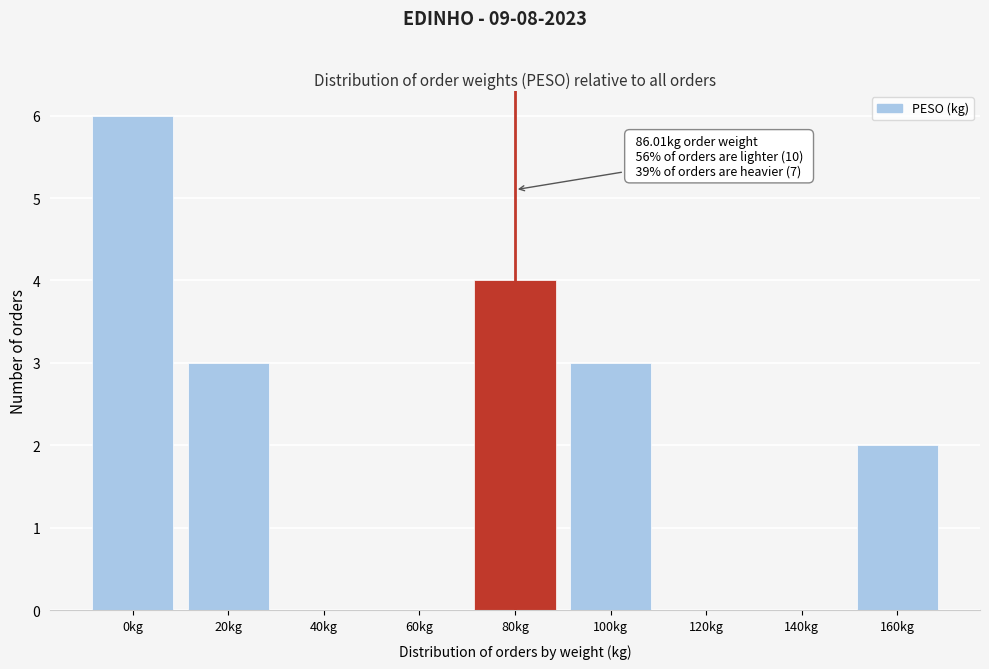

Reading left to right, list all the values displayed in this chart.

0kg=6	20kg=3	40kg=0	60kg=0	80kg=4	100kg=3	120kg=0	140kg=0	160kg=2